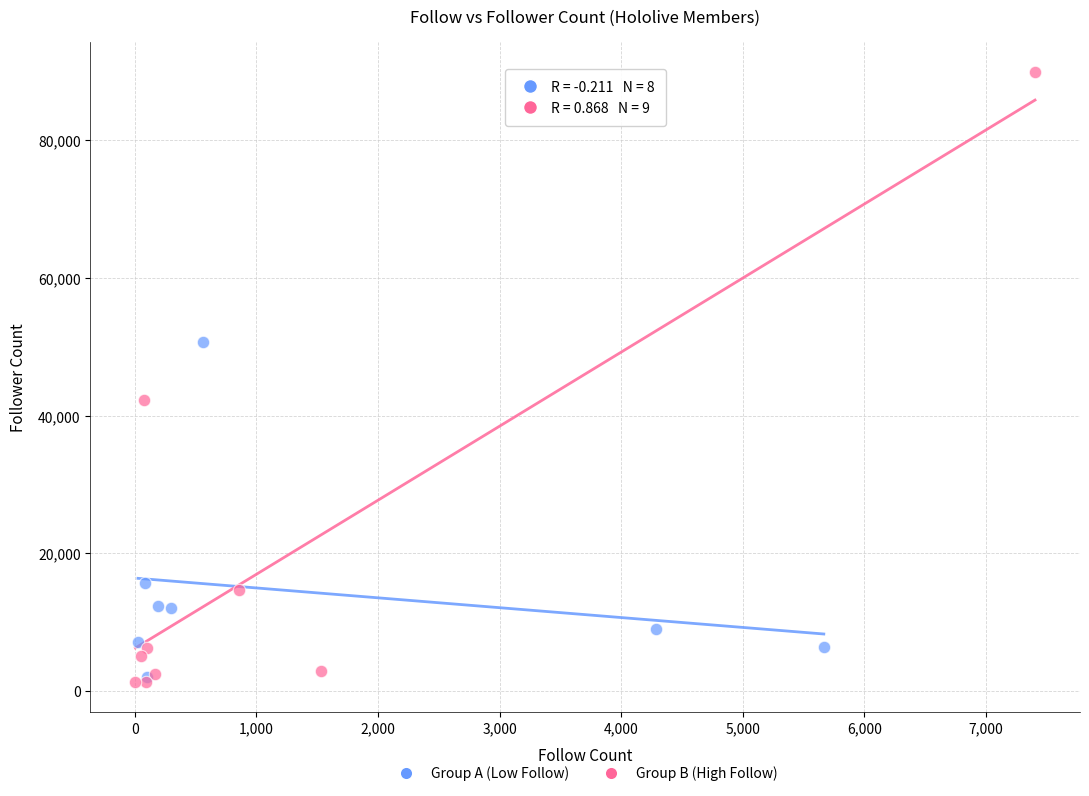

Which series contains the highest Y value?

Group B (High Follow)